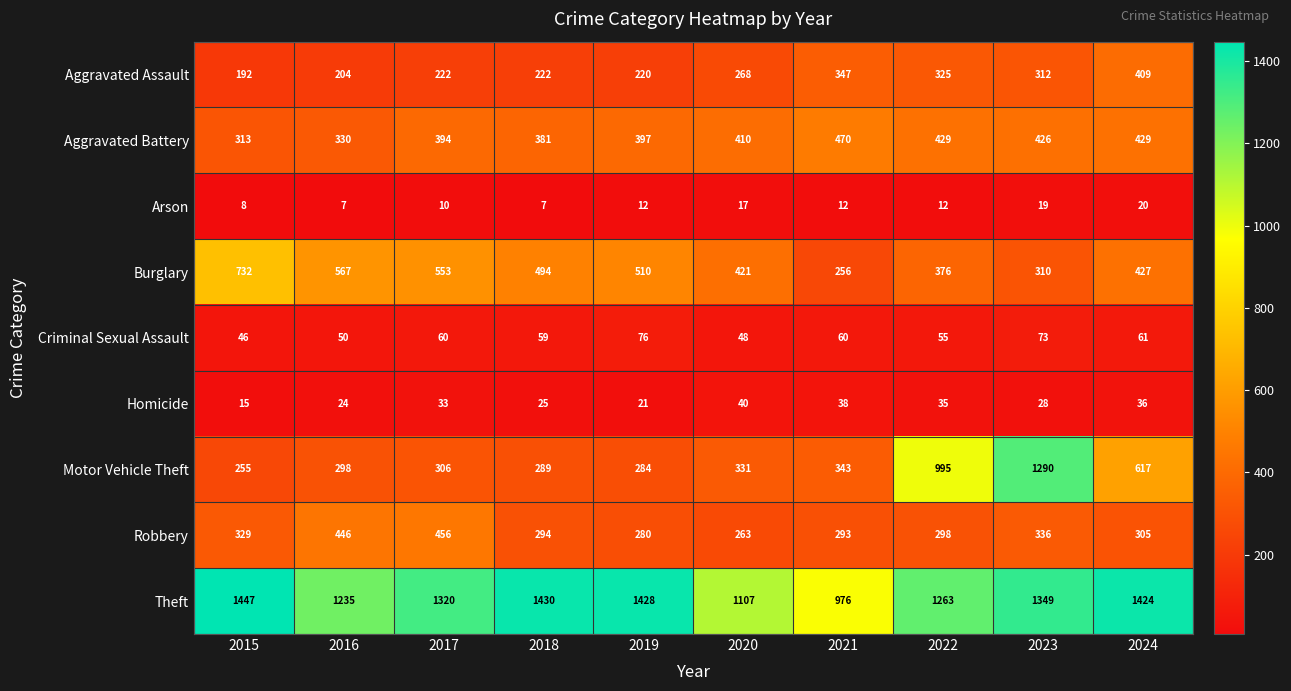

What is the difference between the maximum and minimum values in the Arson series?

13